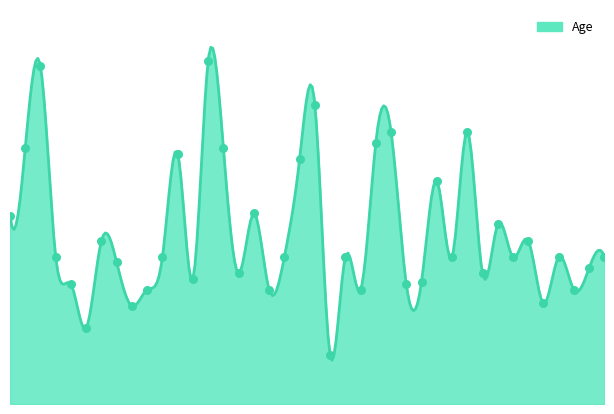

Which has a higher value, 908 or 892?

908